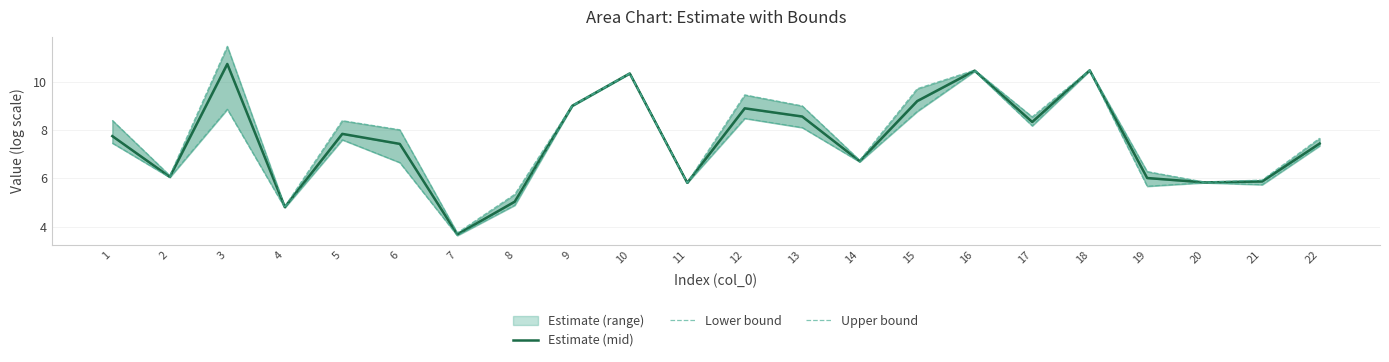

Is it true that Estimate (mid) equals 12.0 at 1?

False